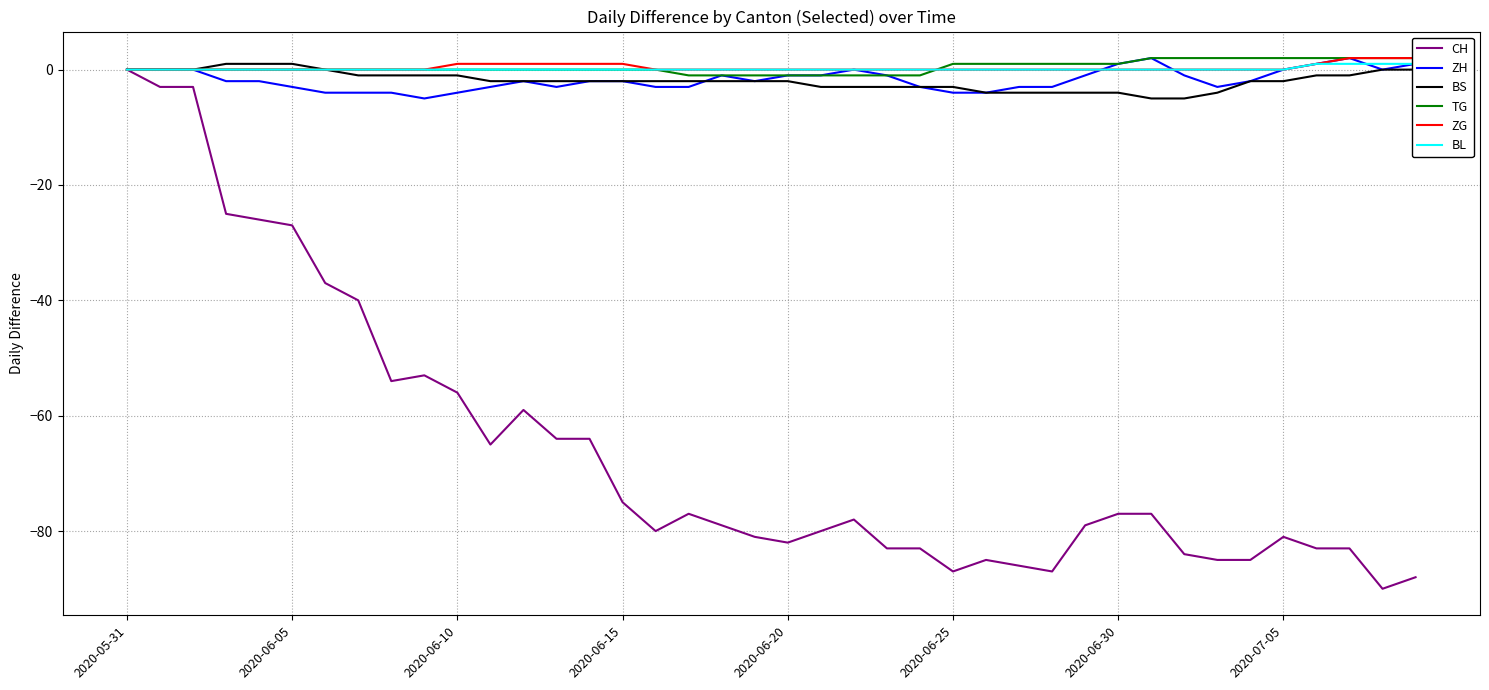

Is the value of CH at 36 greater than the value of BL at 29?

No